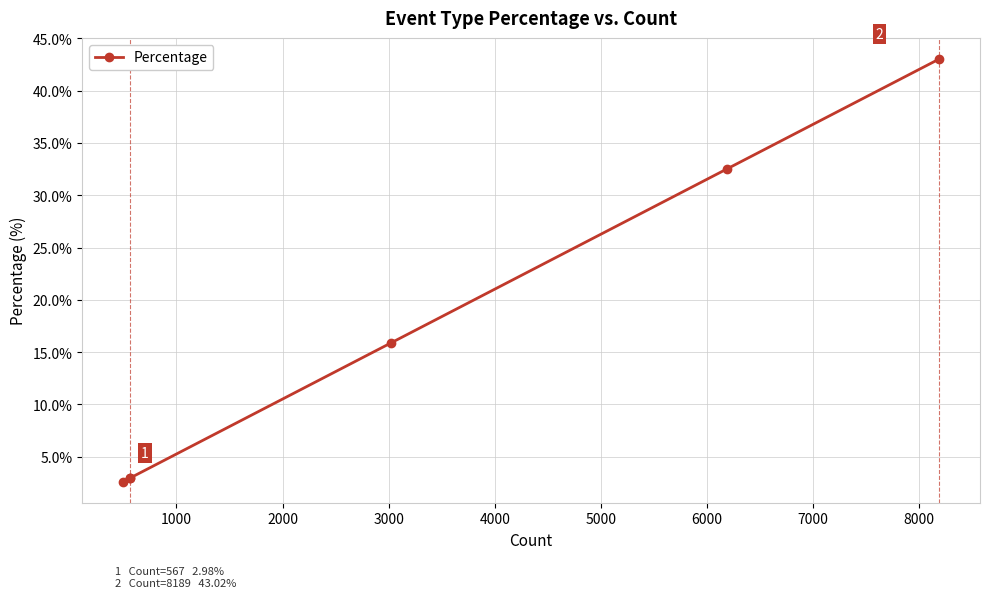

What is the value of the 1st point from the left?

2.6